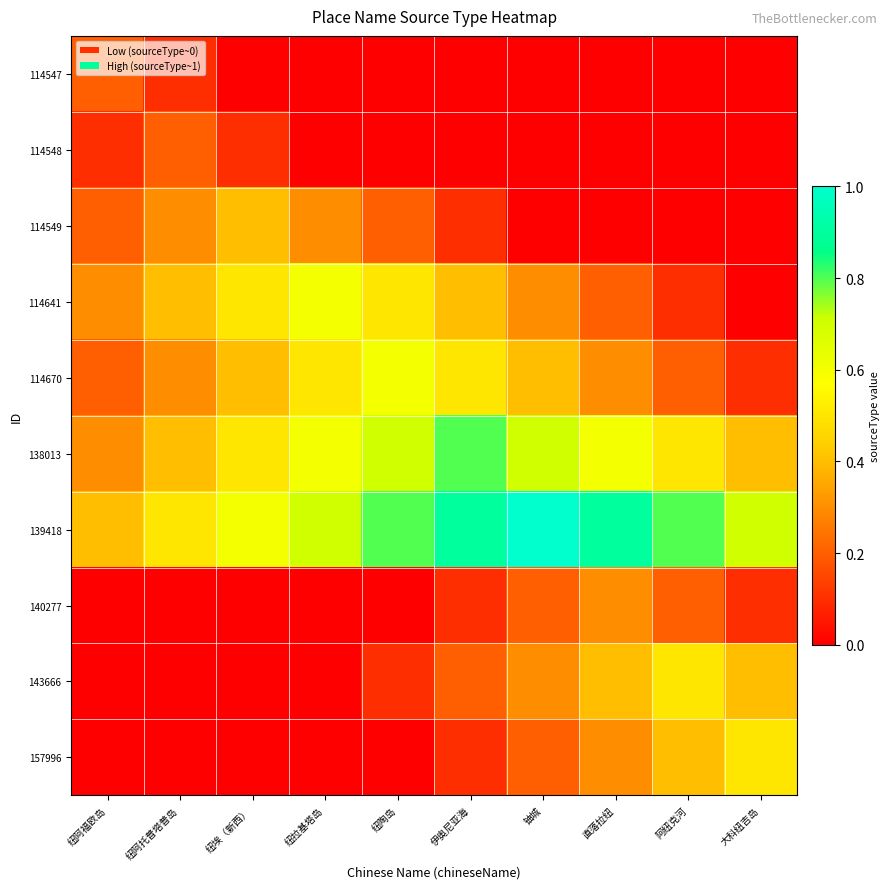

Reading left to right, transcribe all the data shown in this chart.

114547: 纽阿福欧岛=0.2	纽阿托普塔普岛=0.1	纽埃（新西）=0.0	纽拉基塔岛=0.0	纽陶岛=0.0	伊奥尼亚海=0.0	铀城=0.0	直落拉纽=0.0	阿纽克河=0.0	大科纽吉岛=0.0
114548: 纽阿福欧岛=0.1	纽阿托普塔普岛=0.2	纽埃（新西）=0.1	纽拉基塔岛=0.0	纽陶岛=0.0	伊奥尼亚海=0.0	铀城=0.0	直落拉纽=0.0	阿纽克河=0.0	大科纽吉岛=0.0
114549: 纽阿福欧岛=0.2	纽阿托普塔普岛=0.3	纽埃（新西）=0.4	纽拉基塔岛=0.3	纽陶岛=0.2	伊奥尼亚海=0.1	铀城=0.0	直落拉纽=0.0	阿纽克河=0.0	大科纽吉岛=0.0
114641: 纽阿福欧岛=0.3	纽阿托普塔普岛=0.4	纽埃（新西）=0.5	纽拉基塔岛=0.6	纽陶岛=0.5	伊奥尼亚海=0.4	铀城=0.3	直落拉纽=0.2	阿纽克河=0.1	大科纽吉岛=0.0
114670: 纽阿福欧岛=0.2	纽阿托普塔普岛=0.3	纽埃（新西）=0.4	纽拉基塔岛=0.5	纽陶岛=0.6	伊奥尼亚海=0.5	铀城=0.4	直落拉纽=0.3	阿纽克河=0.2	大科纽吉岛=0.1
138013: 纽阿福欧岛=0.3	纽阿托普塔普岛=0.4	纽埃（新西）=0.5	纽拉基塔岛=0.6	纽陶岛=0.7	伊奥尼亚海=0.8	铀城=0.7	直落拉纽=0.6	阿纽克河=0.5	大科纽吉岛=0.4
139418: 纽阿福欧岛=0.4	纽阿托普塔普岛=0.5	纽埃（新西）=0.6	纽拉基塔岛=0.7	纽陶岛=0.8	伊奥尼亚海=0.9	铀城=1.0	直落拉纽=0.9	阿纽克河=0.8	大科纽吉岛=0.7
140277: 纽阿福欧岛=0.0	纽阿托普塔普岛=0.0	纽埃（新西）=0.0	纽拉基塔岛=0.0	纽陶岛=0.0	伊奥尼亚海=0.1	铀城=0.2	直落拉纽=0.3	阿纽克河=0.2	大科纽吉岛=0.1
143666: 纽阿福欧岛=0.0	纽阿托普塔普岛=0.0	纽埃（新西）=0.0	纽拉基塔岛=0.0	纽陶岛=0.1	伊奥尼亚海=0.2	铀城=0.3	直落拉纽=0.4	阿纽克河=0.5	大科纽吉岛=0.4
157996: 纽阿福欧岛=0.0	纽阿托普塔普岛=0.0	纽埃（新西）=0.0	纽拉基塔岛=0.0	纽陶岛=0.0	伊奥尼亚海=0.1	铀城=0.2	直落拉纽=0.3	阿纽克河=0.4	大科纽吉岛=0.5